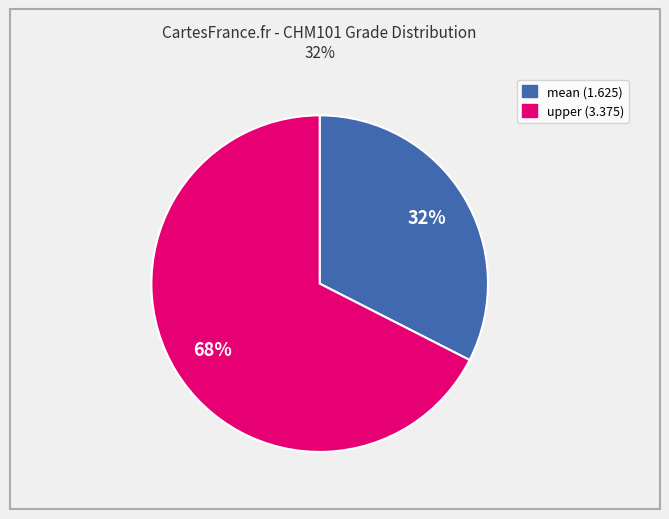

To the nearest percent, what is the average slice percentage?

50%